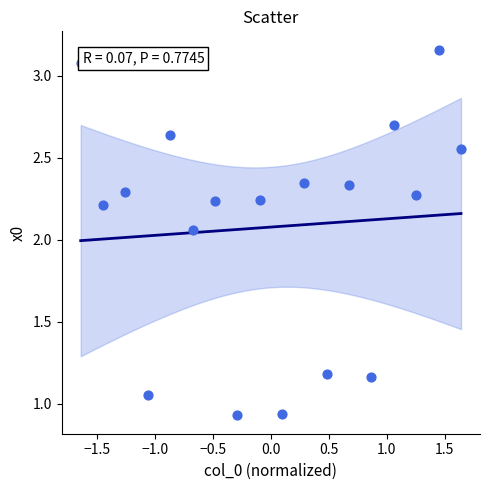

What is the range of X values (max minus min)?

3.3